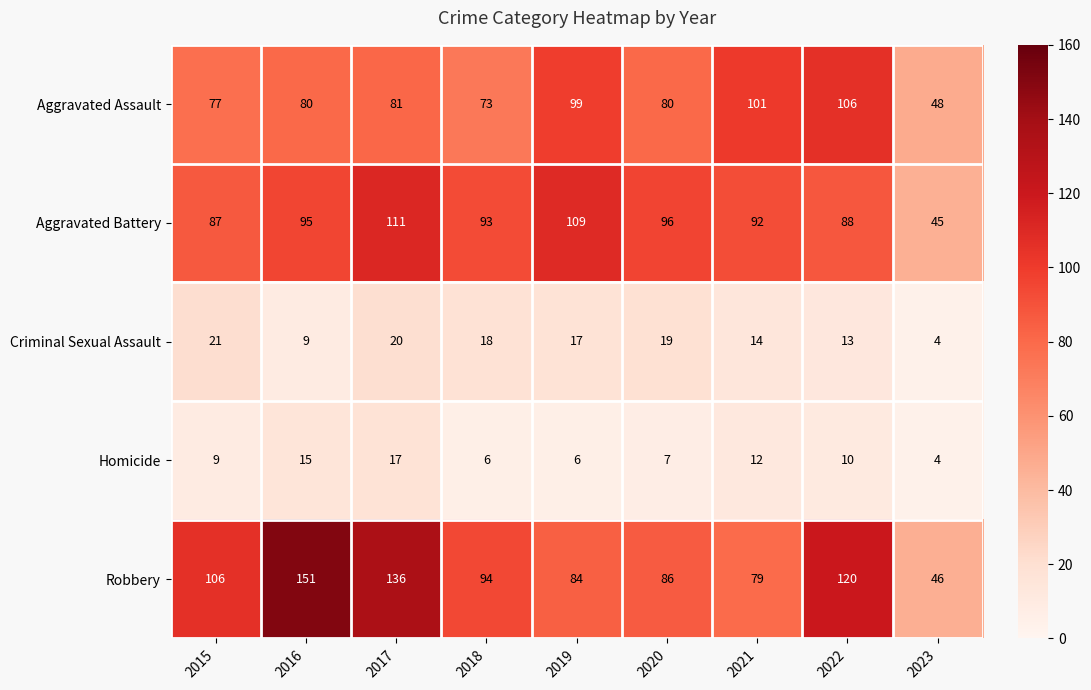

What is the average value of the Aggravated Assault series?

83